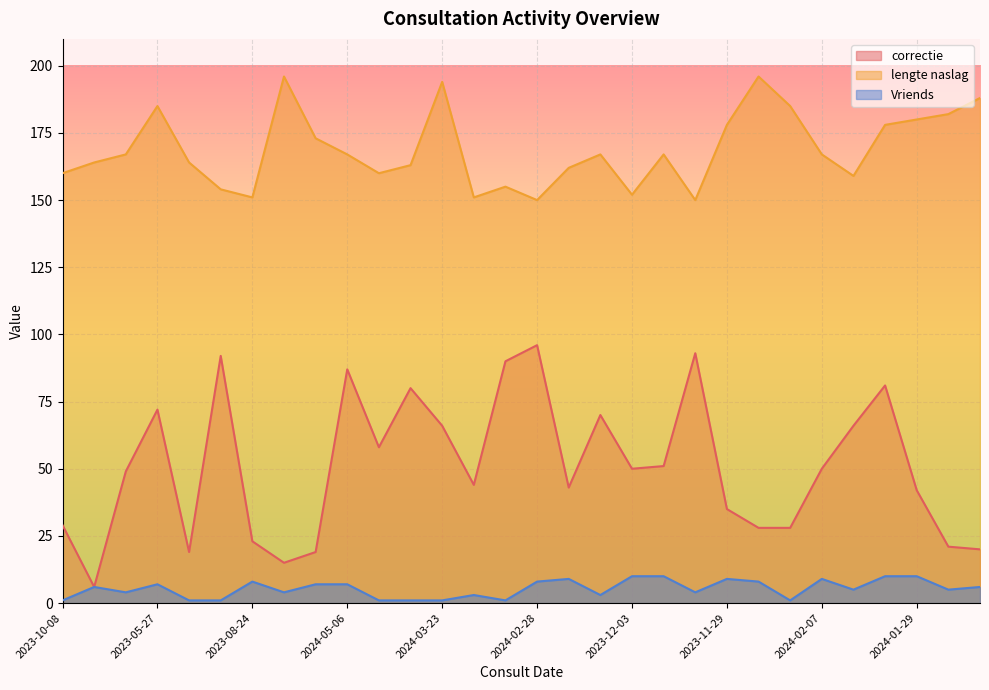

Between 2023-12-27 and 2024-01-18, which series saw the biggest shift?

lengte naslag